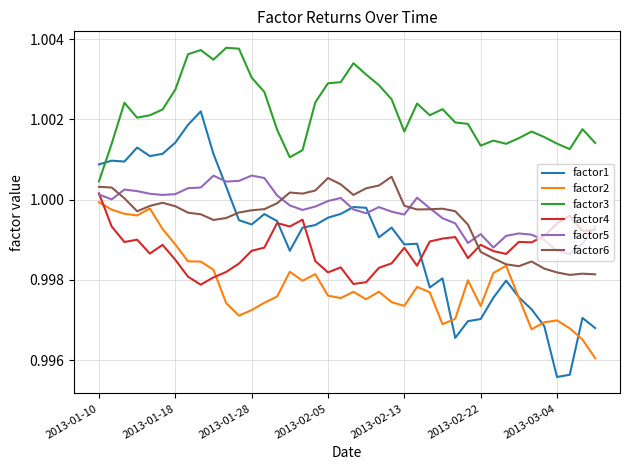

Which series has the largest total across all categories?

factor3